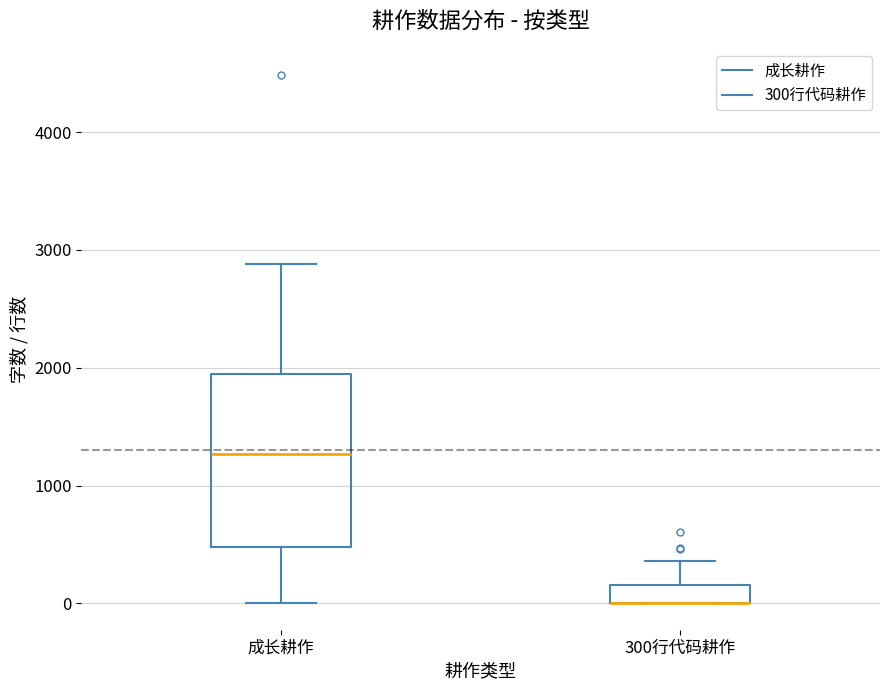

Comparing the boxes themselves (not the whiskers), which one is the tallest?

成长耕作